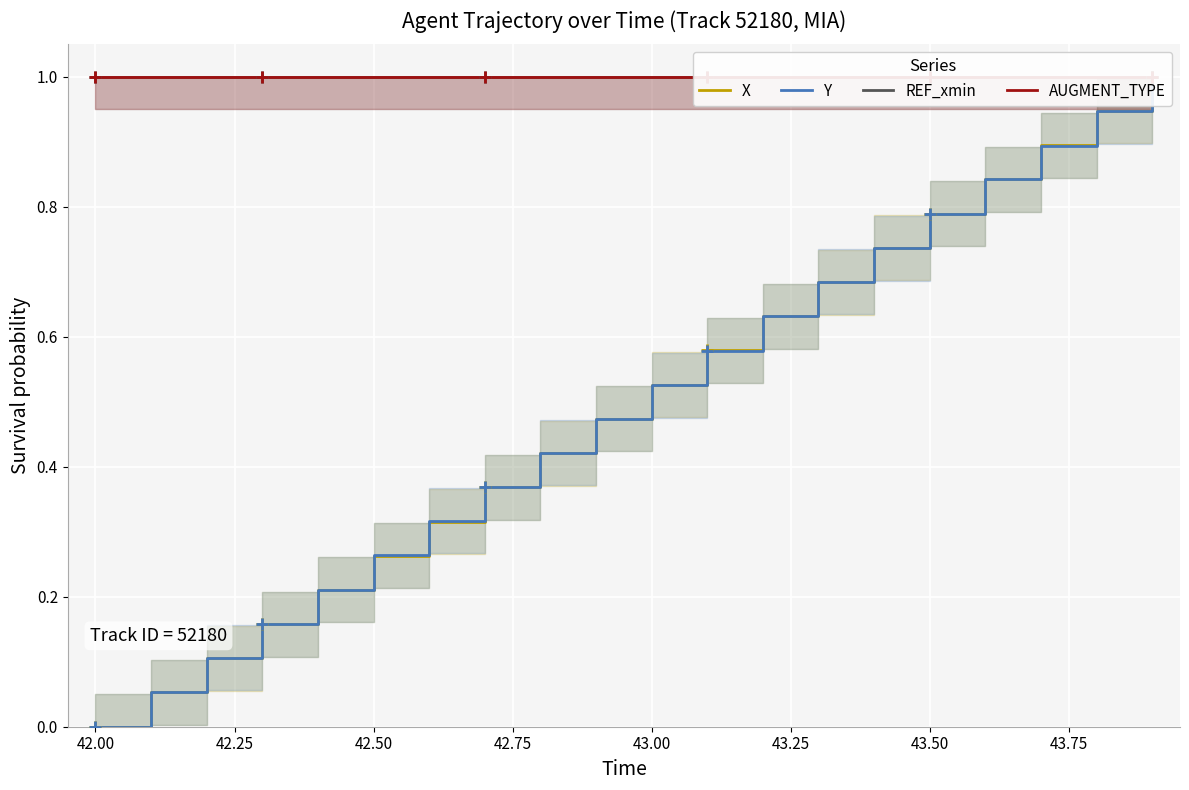

True or false: AUGMENT_TYPE and REF_xmin cross at least once.

False